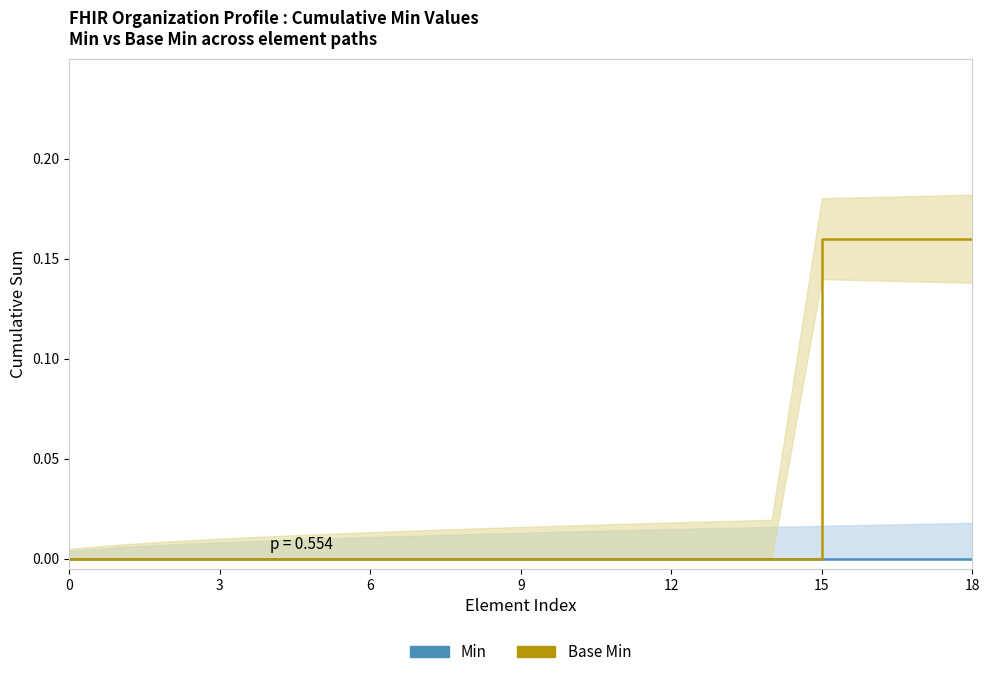

Reading left to right, what are all the values shown in this chart?

Min: 0.0	0.0	0.0	0.0	0.0	0.0	0.0	0.0	0.0	0.0	0.0	0.0	0.0	0.0	0.0	0.0	0.0	0.0	0.0
Base Min: 0.0	0.0	0.0	0.0	0.0	0.0	0.0	0.0	0.0	0.0	0.0	0.0	0.0	0.0	0.0	0.2	0.2	0.2	0.2